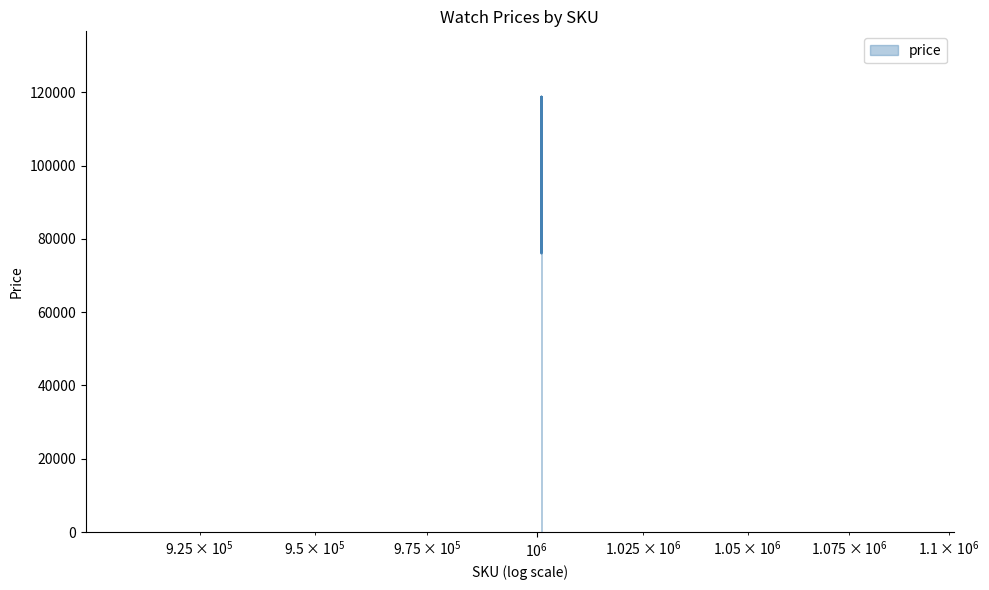

What is the difference between the maximum and minimum values?

42810